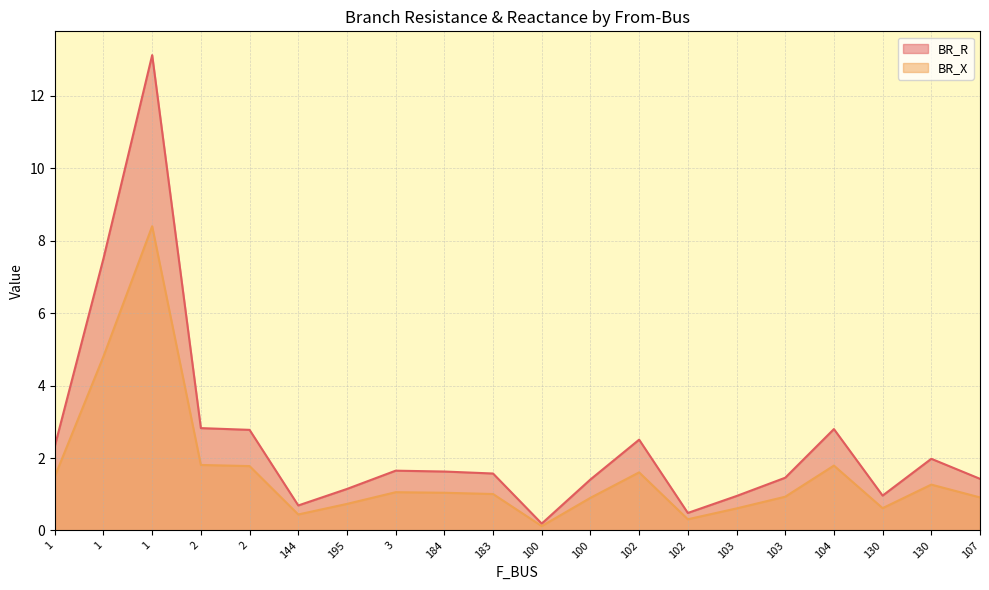

List the series in order of their peak value, highest first.

BR_R, BR_X